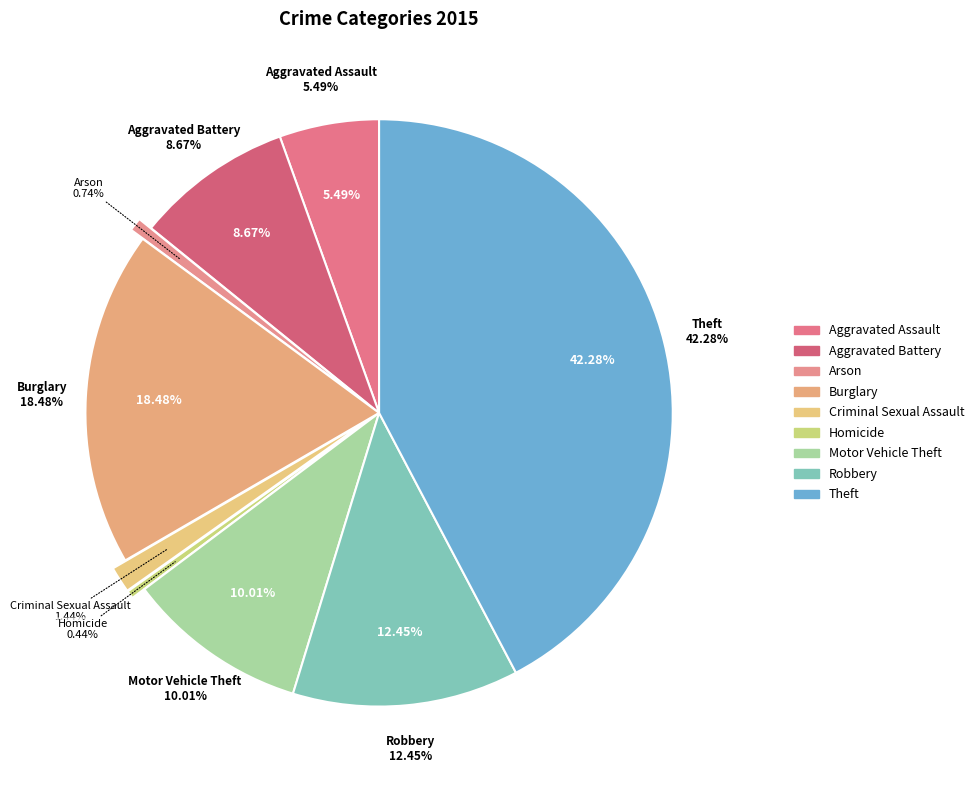

To the nearest percent, what is the combined percentage of Arson and Robbery?

13%